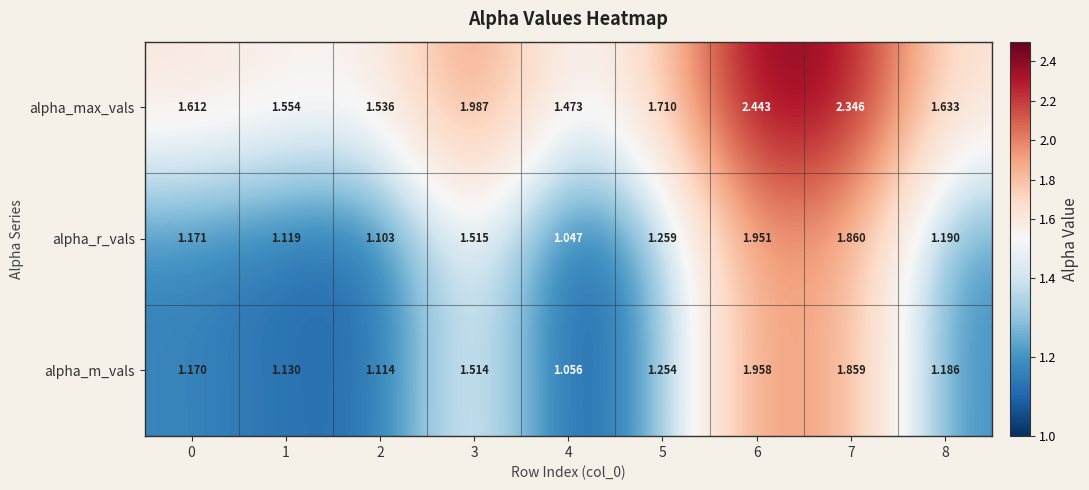

Which series has the largest total across all categories?

alpha_max_vals